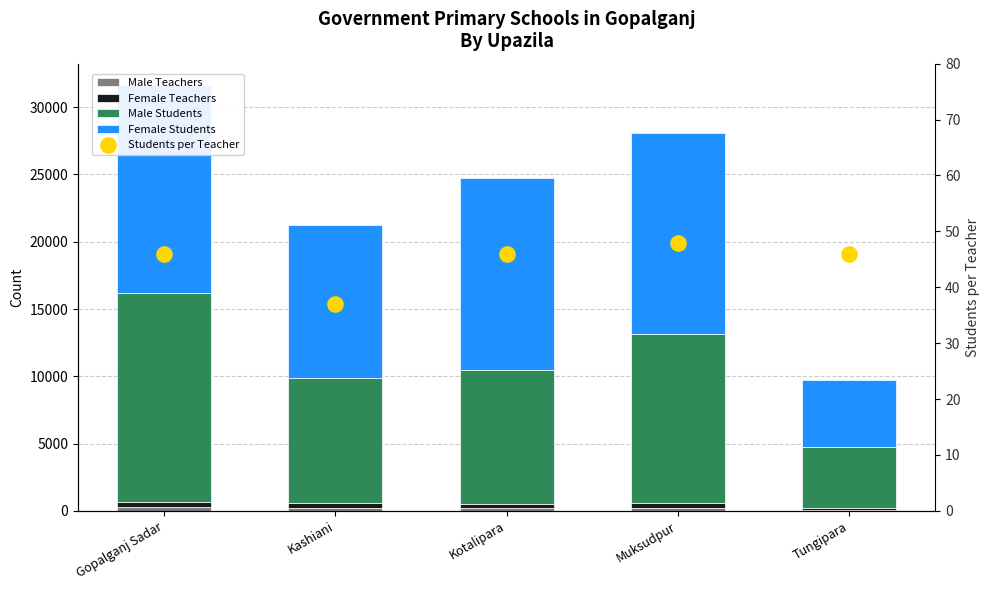

Which series has the widest spread of Y values?

Male Students